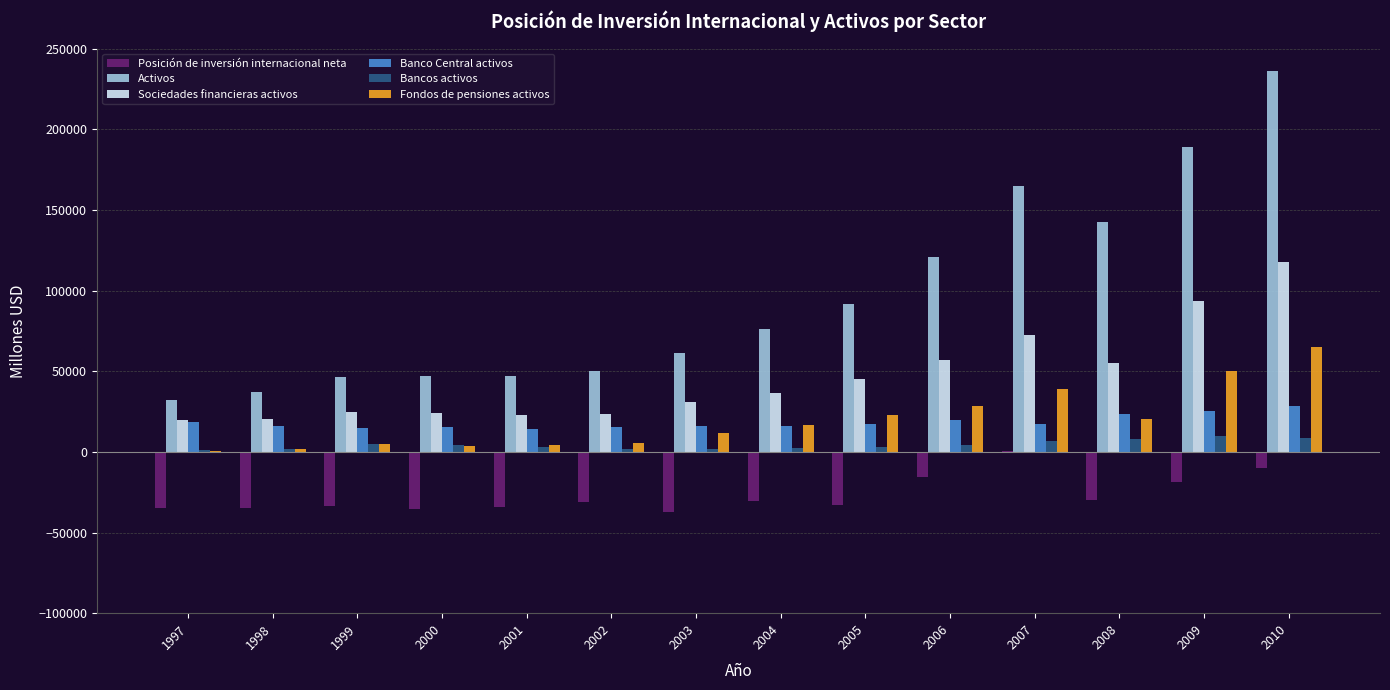

What is the maximum value shown in the chart?

235917